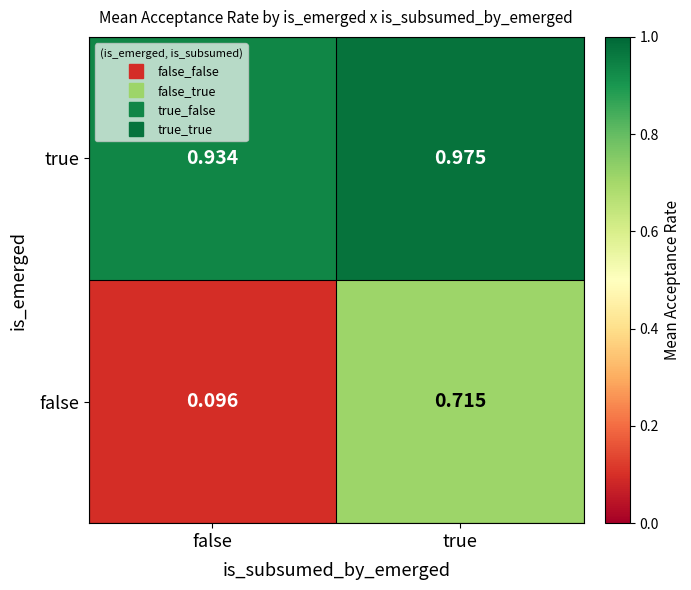

Is the value of false at true greater than the value of true at false?

No